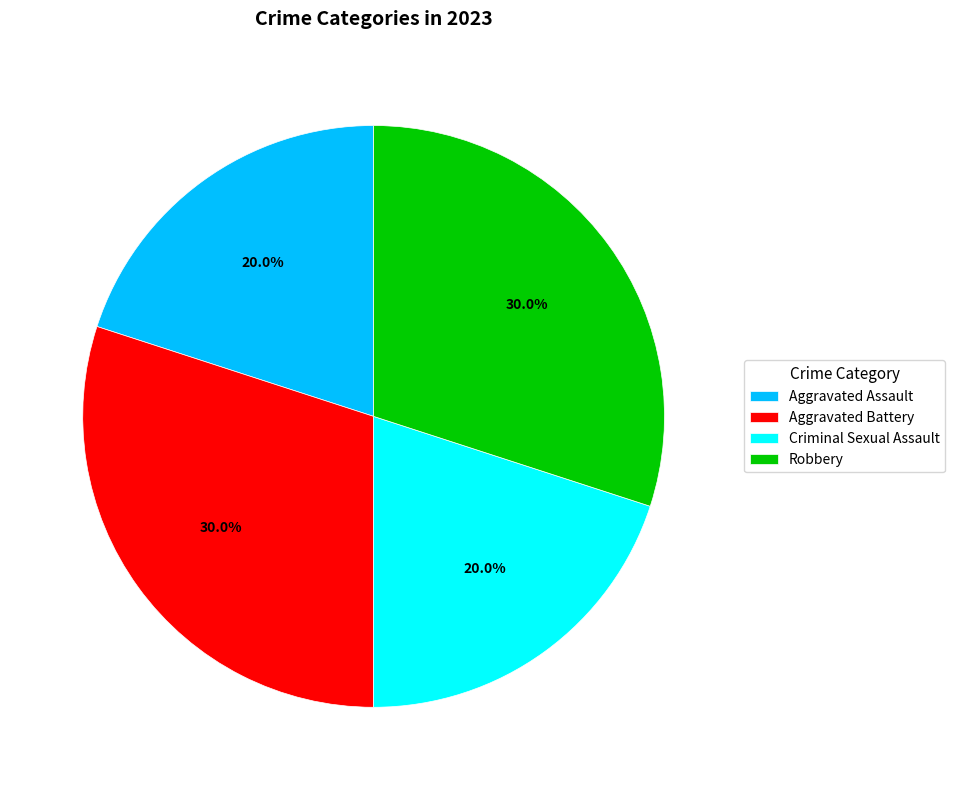

Approximately how many times larger is the value at Criminal Sexual Assault compared to Aggravated Battery?

0.7